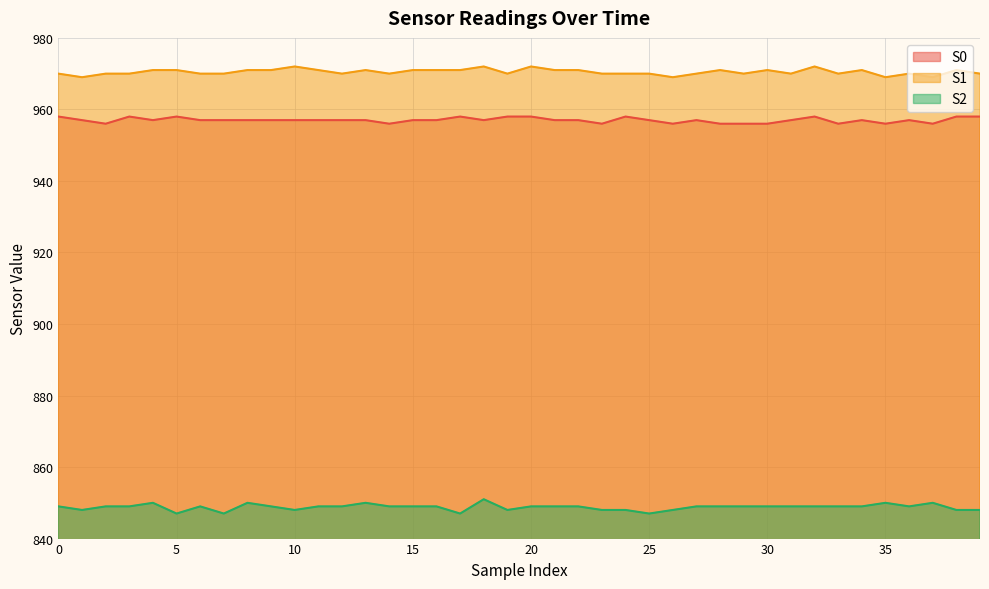

Which has a higher value, 28 or 21?

21